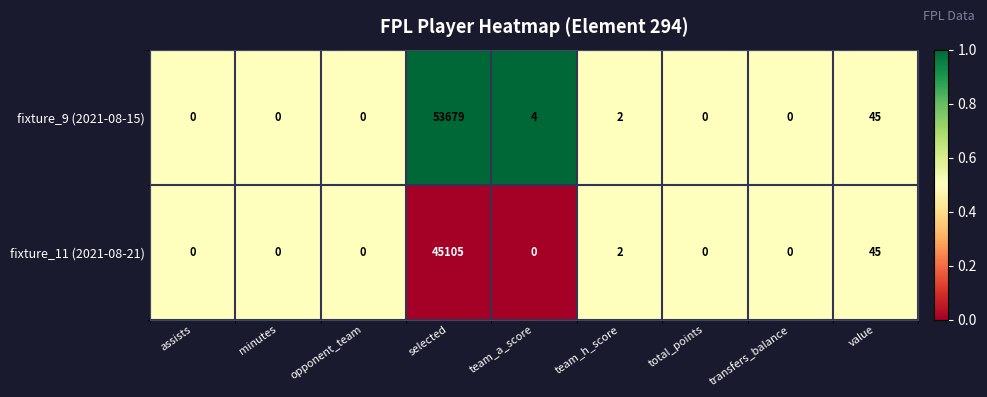

Which series has the largest total across all categories?

fixture_9 (2021-08-15)